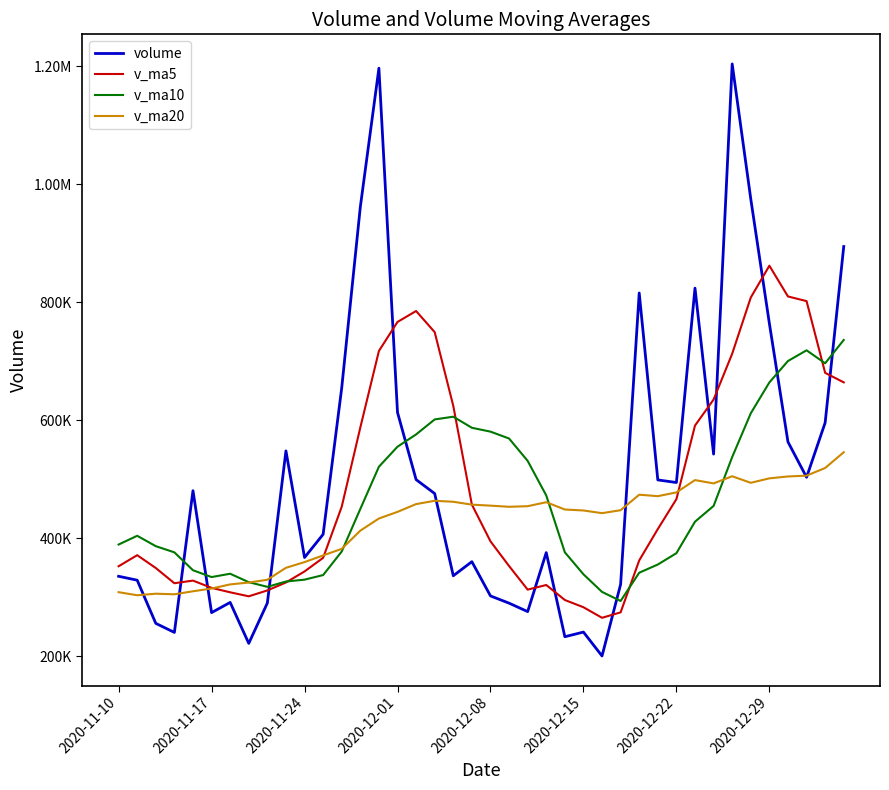

Which series has the largest range (max minus min)?

volume